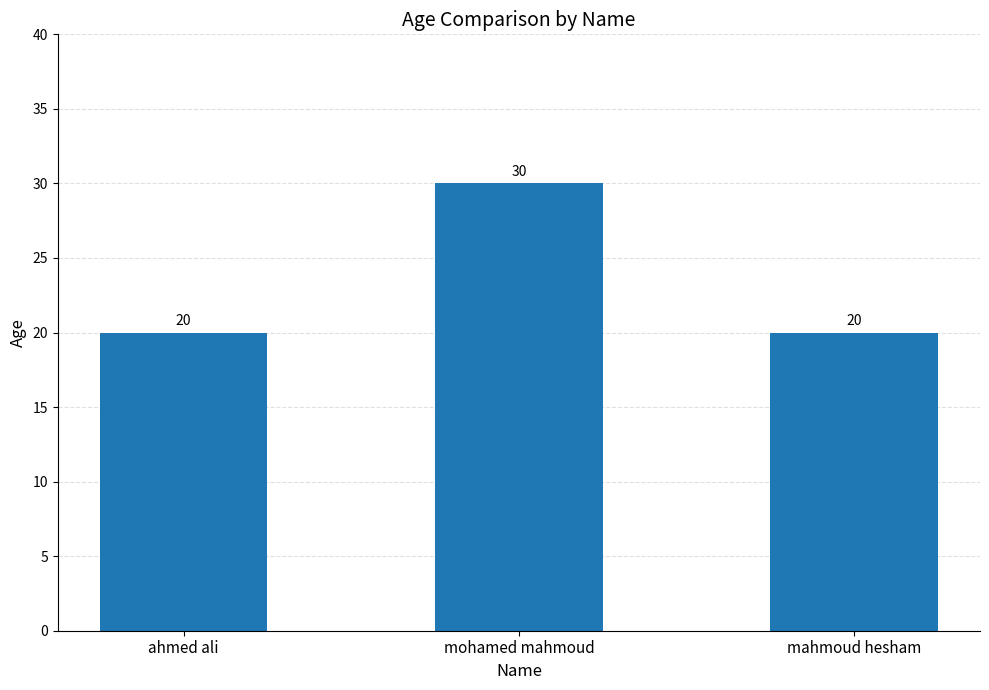

What is the greatest value displayed?

30